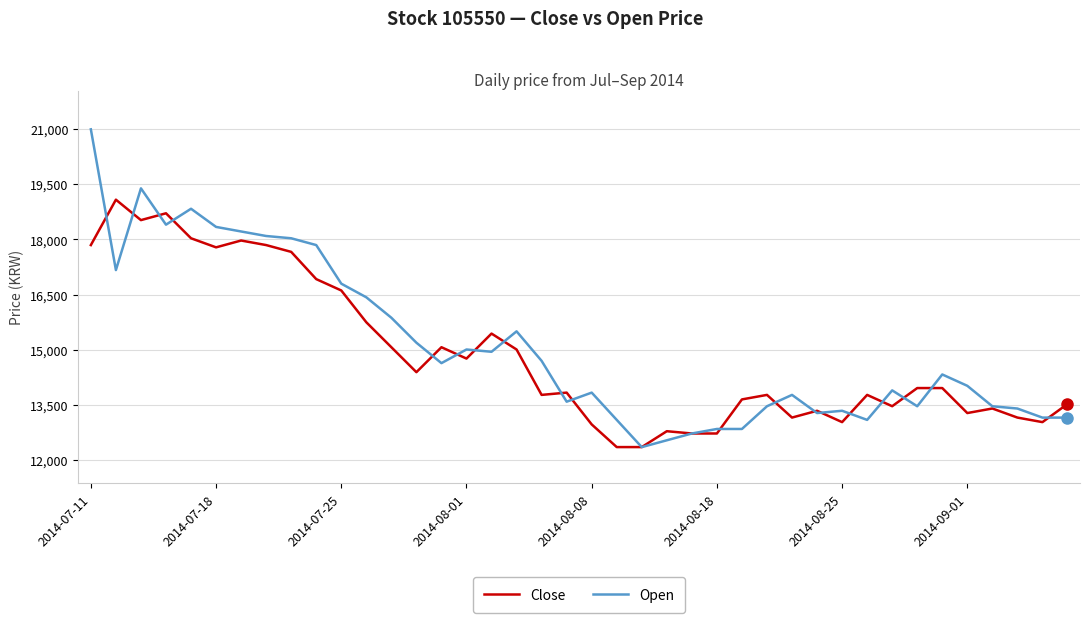

What is the greatest value displayed?

20996